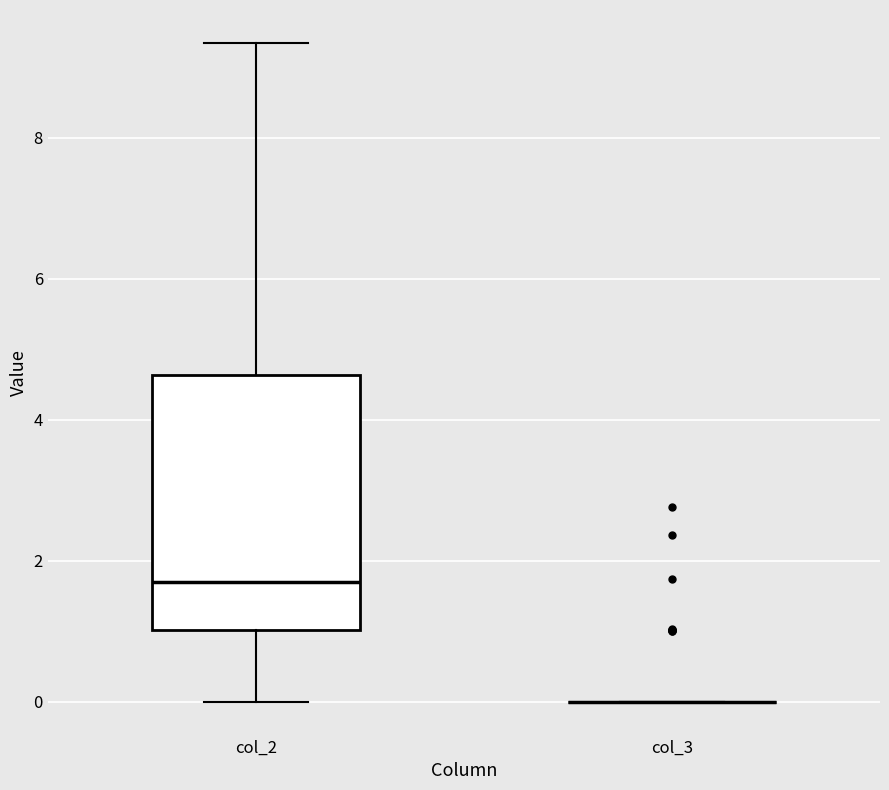

Where does the lower whisker of the box for col_2 end on the y-axis? The values are not printed on the chart, so give them approximately, as read against the axis.

0.0